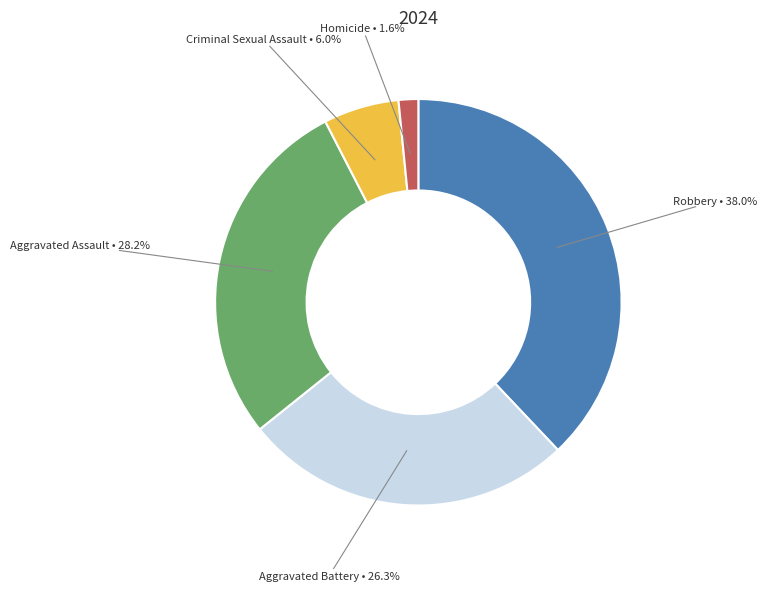

What is the total percentage of Criminal Sexual Assault and Aggravated Assault?

34.2%